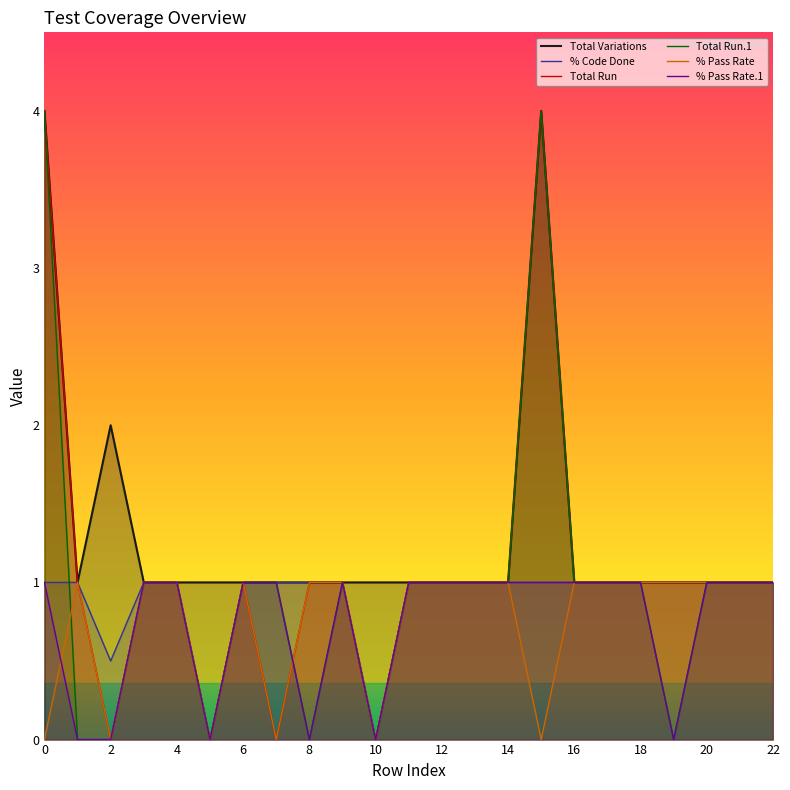

What is the average value of the Total Run.1 series?

1.0